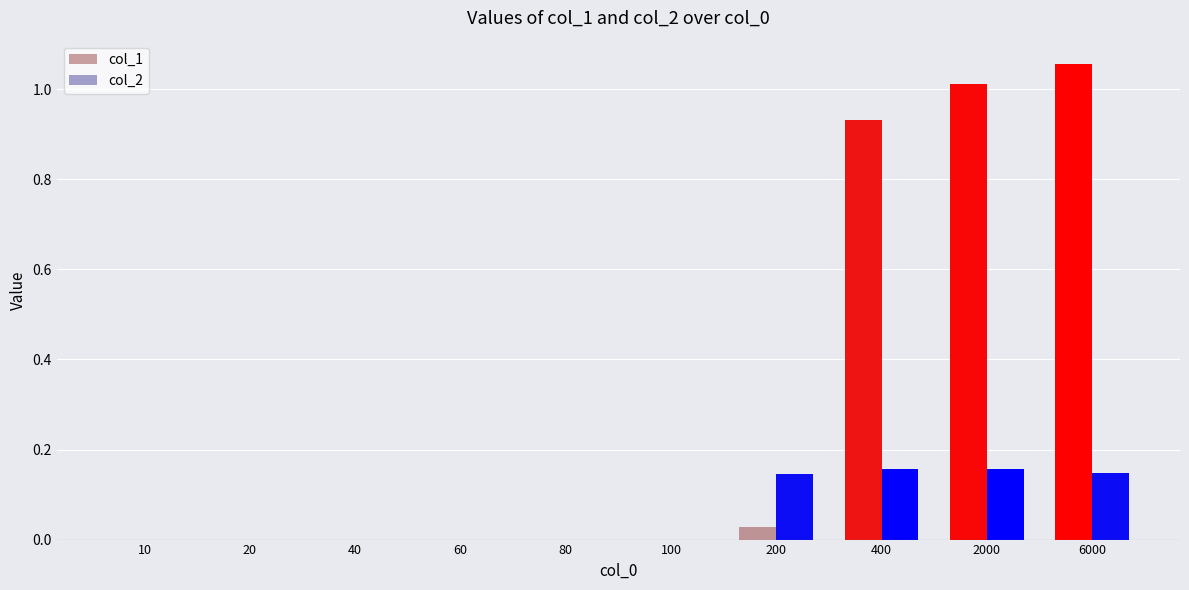

True or false: col_1 has a value of 0.0 at 80.

True